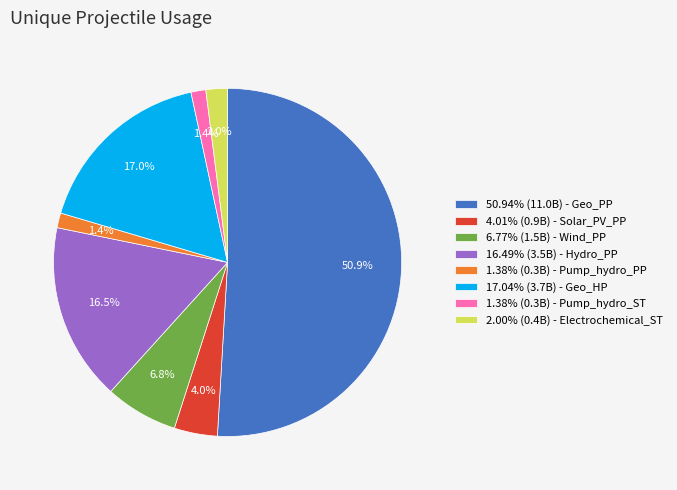

How much of the chart is everything except 6.77% (1.5B) - Wind_PP?

93.2%